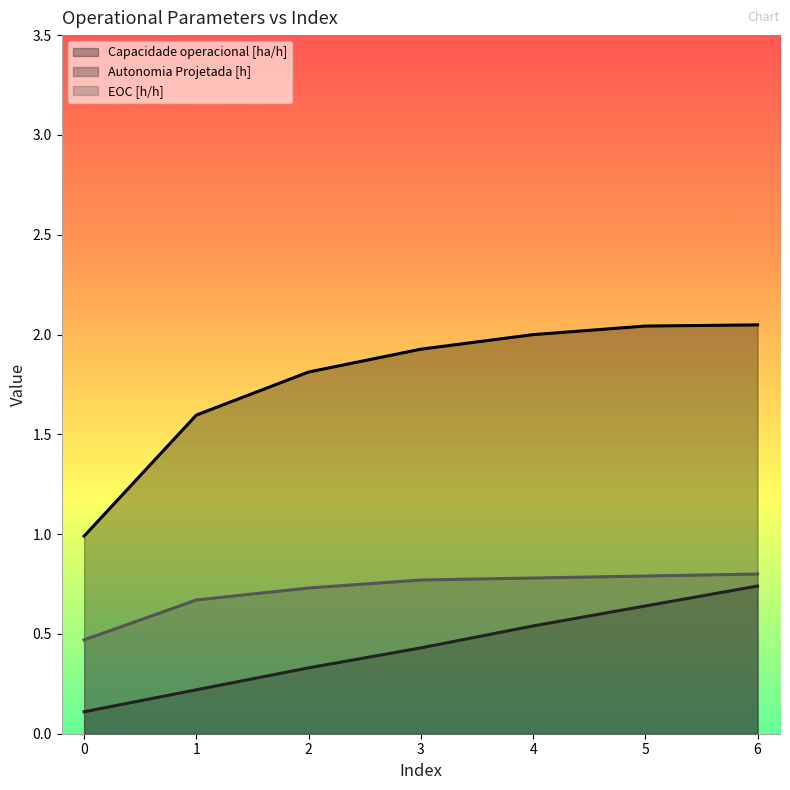

Reading right to left, extract all data points from this chart.

Capacidade operacional [ha/h]: 2.0	2.0	2.0	1.9	1.8	1.6	1.0
Autonomia Projetada [h]: 0.7	0.6	0.5	0.4	0.3	0.2	0.1
EOC [h/h]: 0.8	0.8	0.8	0.8	0.7	0.7	0.5